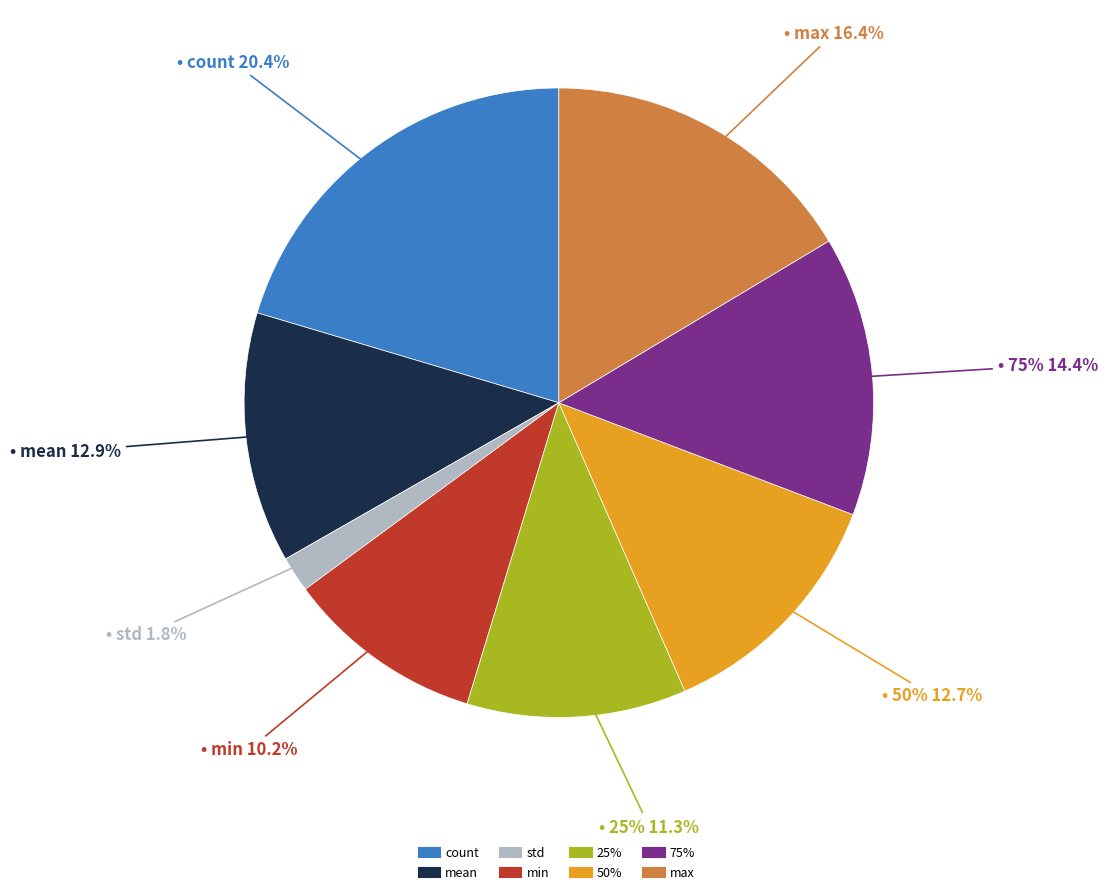

Is the sum of min and 75% greater than half?

No